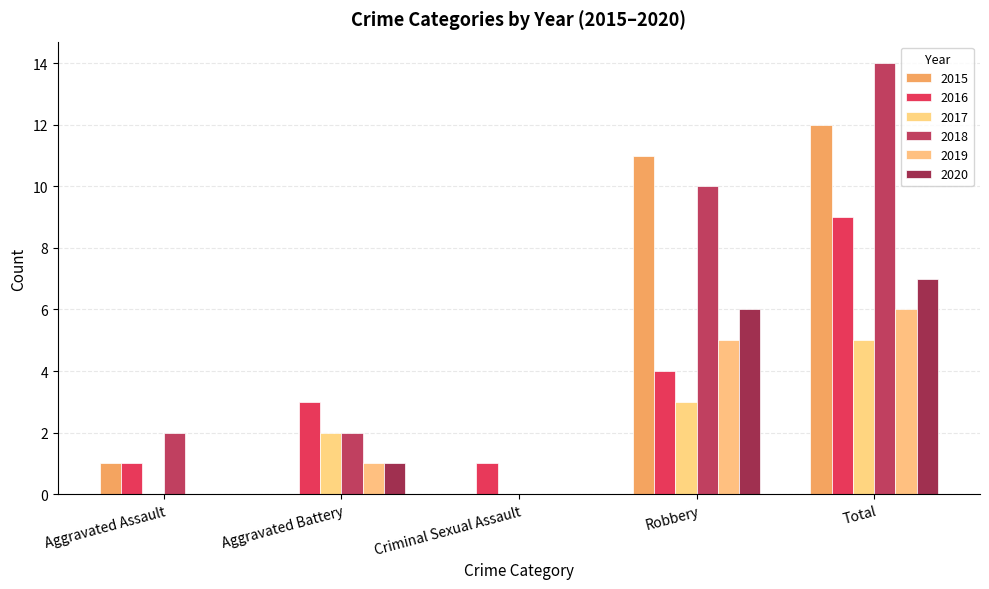

What is the label of the 1st bar from the left?

Aggravated Assault